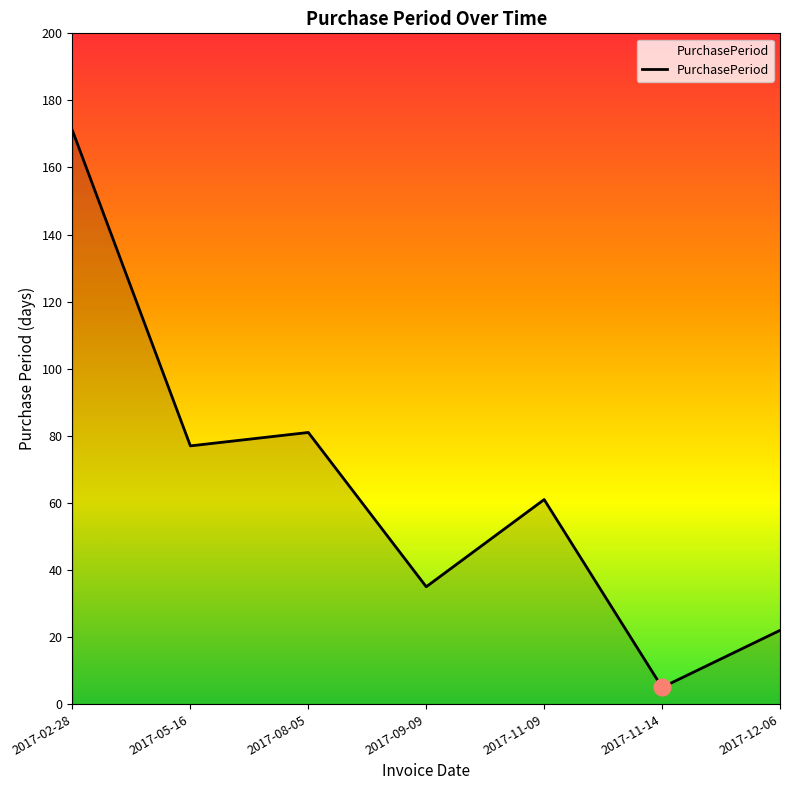

What is the maximum value shown in the chart?

171